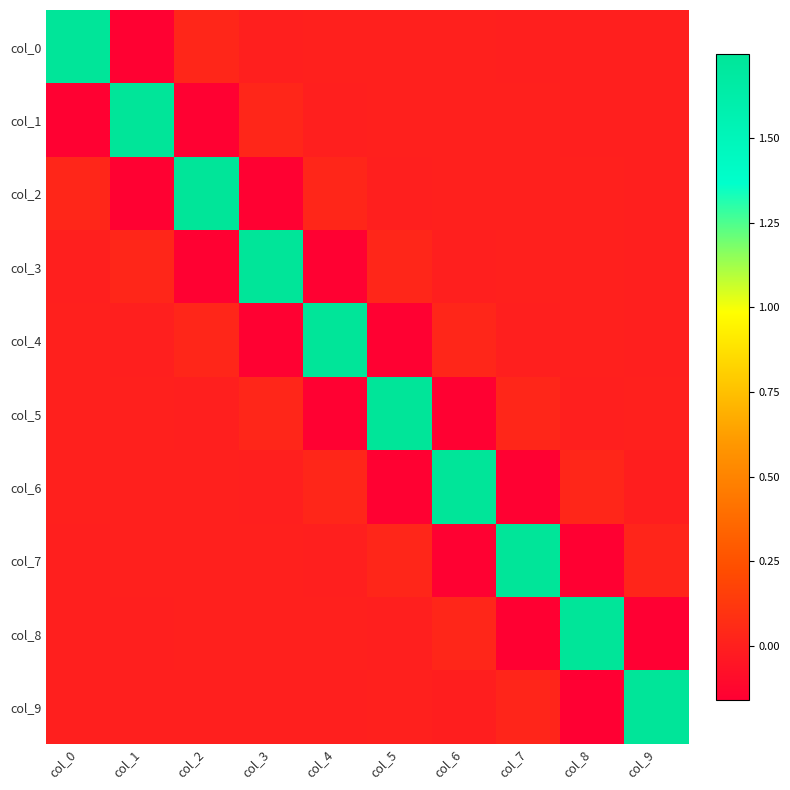

Reading right to left, transcribe all the data shown in this chart.

col_0: col_9=0.0	col_8=0.0	col_7=0.0	col_6=0.0	col_5=0.0	col_4=0.0	col_3=-0.0	col_2=0.0	col_1=-0.1	col_0=1.7
col_1: col_9=0.0	col_8=0.0	col_7=0.0	col_6=0.0	col_5=0.0	col_4=-0.0	col_3=0.0	col_2=-0.1	col_1=1.7	col_0=-0.1
col_2: col_9=0.0	col_8=0.0	col_7=0.0	col_6=0.0	col_5=-0.0	col_4=0.0	col_3=-0.1	col_2=1.7	col_1=-0.1	col_0=0.0
col_3: col_9=0.0	col_8=0.0	col_7=0.0	col_6=-0.0	col_5=0.0	col_4=-0.1	col_3=1.7	col_2=-0.1	col_1=0.0	col_0=-0.0
col_4: col_9=-0.0	col_8=0.0	col_7=-0.0	col_6=0.0	col_5=-0.1	col_4=1.7	col_3=-0.1	col_2=0.0	col_1=-0.0	col_0=0.0
col_5: col_9=0.0	col_8=-0.0	col_7=0.0	col_6=-0.1	col_5=1.7	col_4=-0.1	col_3=0.0	col_2=-0.0	col_1=0.0	col_0=0.0
col_6: col_9=-0.0	col_8=0.0	col_7=-0.2	col_6=1.7	col_5=-0.1	col_4=0.0	col_3=-0.0	col_2=0.0	col_1=0.0	col_0=0.0
col_7: col_9=0.0	col_8=-0.2	col_7=1.7	col_6=-0.2	col_5=0.0	col_4=-0.0	col_3=0.0	col_2=0.0	col_1=0.0	col_0=0.0
col_8: col_9=-0.2	col_8=1.7	col_7=-0.2	col_6=0.0	col_5=-0.0	col_4=0.0	col_3=0.0	col_2=0.0	col_1=0.0	col_0=0.0
col_9: col_9=1.7	col_8=-0.2	col_7=0.0	col_6=-0.0	col_5=0.0	col_4=-0.0	col_3=0.0	col_2=0.0	col_1=0.0	col_0=0.0